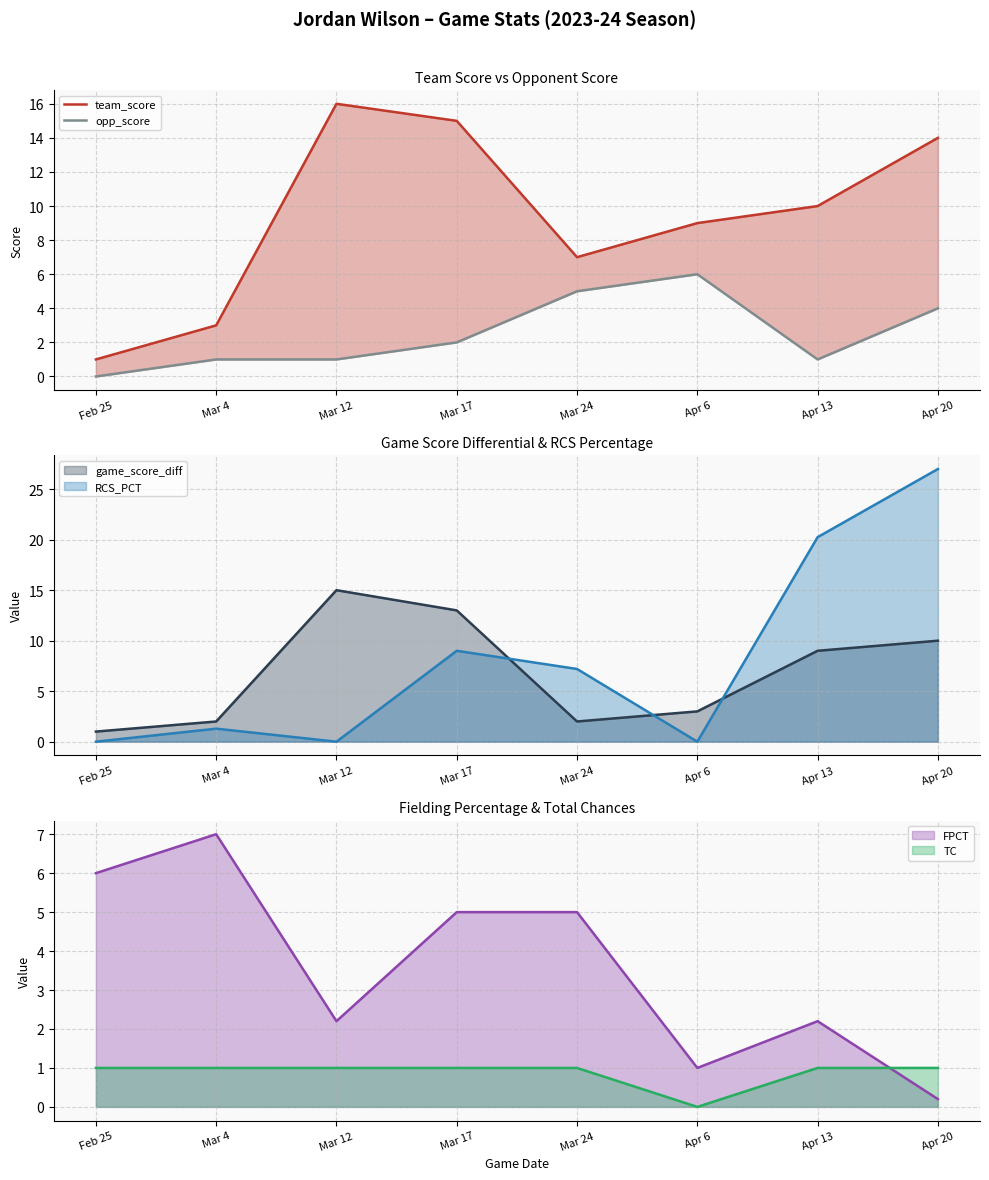

Rank the series at Feb 25 from highest to lowest value.

team_score, opp_score